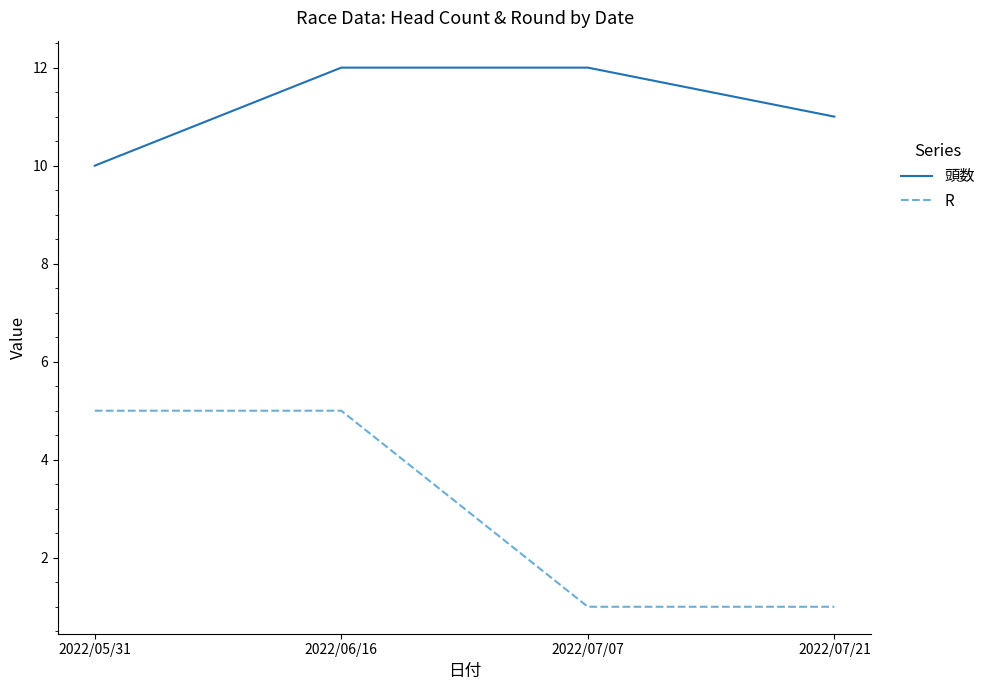

How many lines are shown in the chart?

2